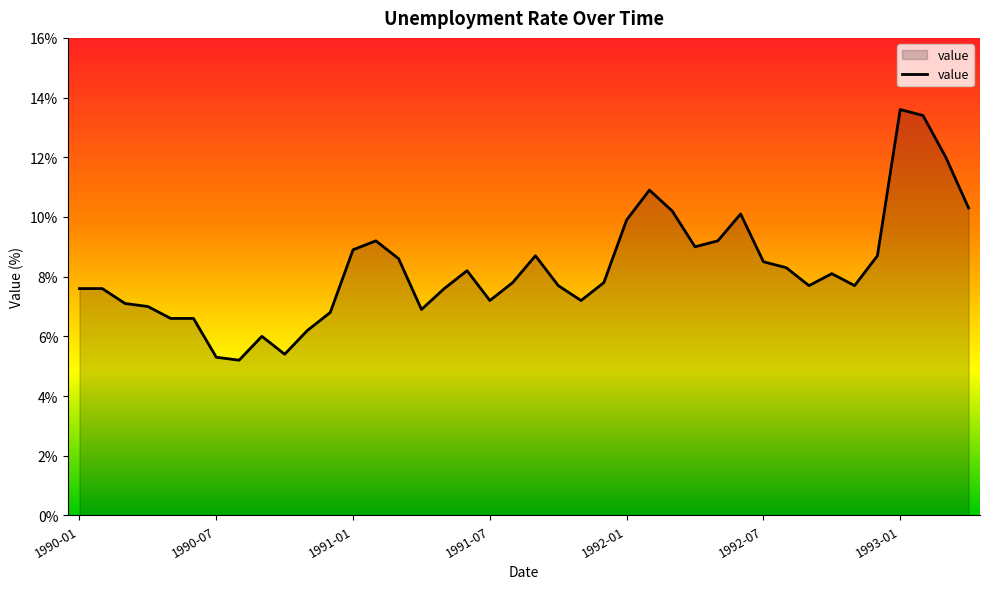

What is the difference between the maximum and minimum values?

8.4